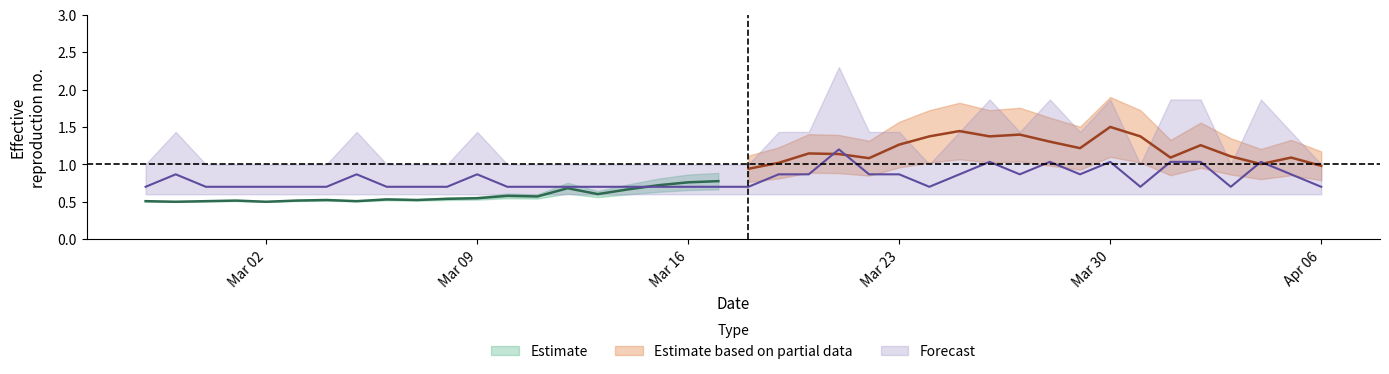

Which label corresponds to the smallest value in the chart?

Mar 02